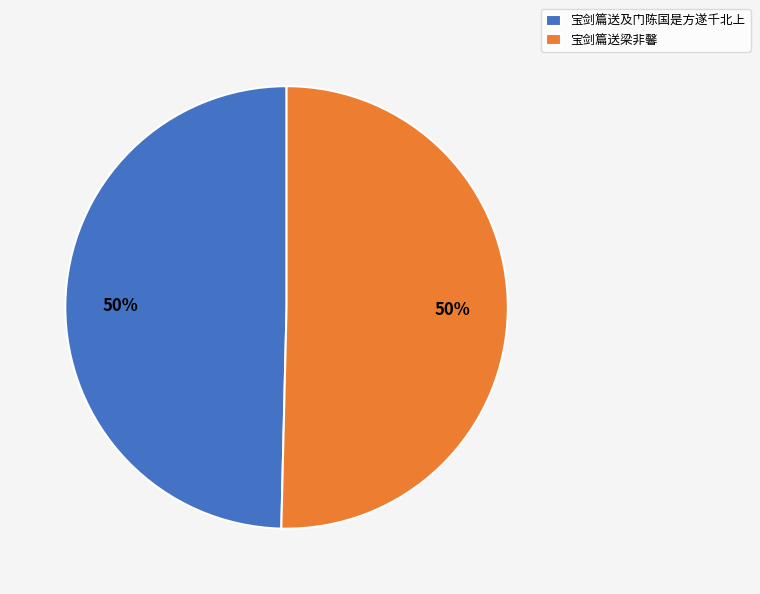

Combined, do 宝剑篇送及门陈国是方遂千北上 and 宝剑篇送梁非馨 account for over 50%?

Yes